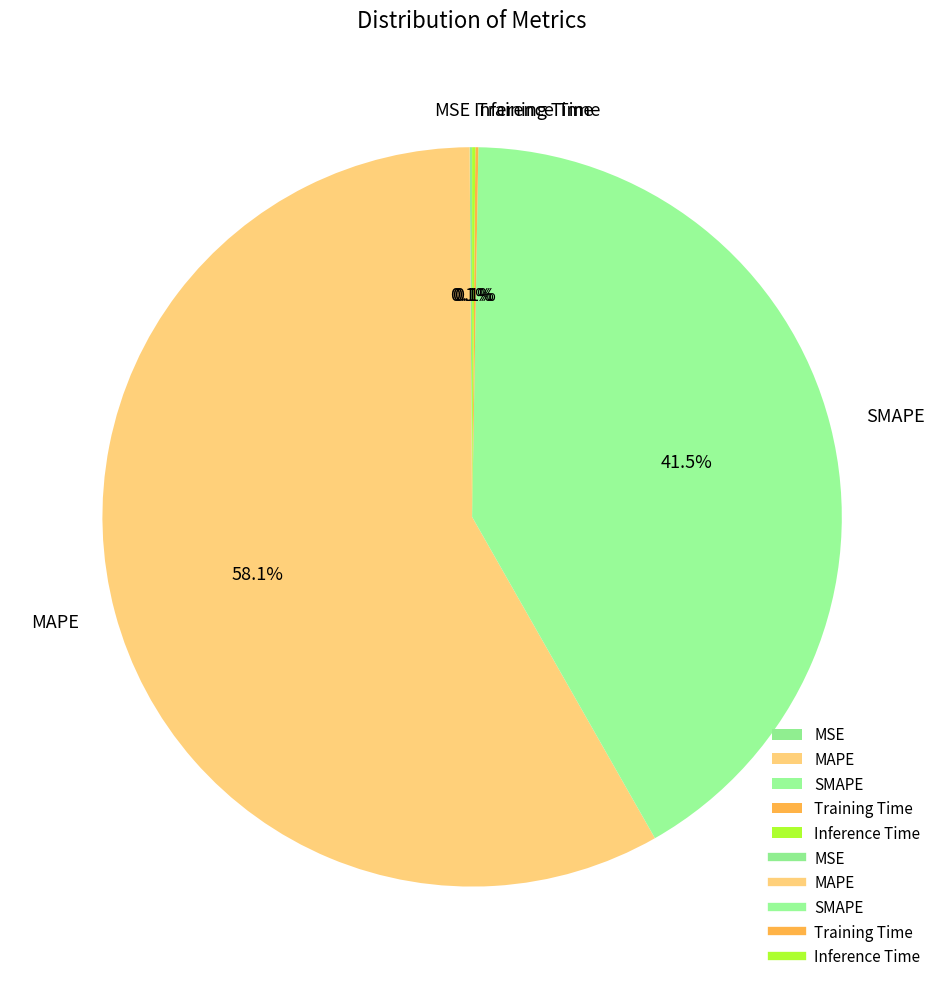

Which slice represents more than half of the pie?

MAPE